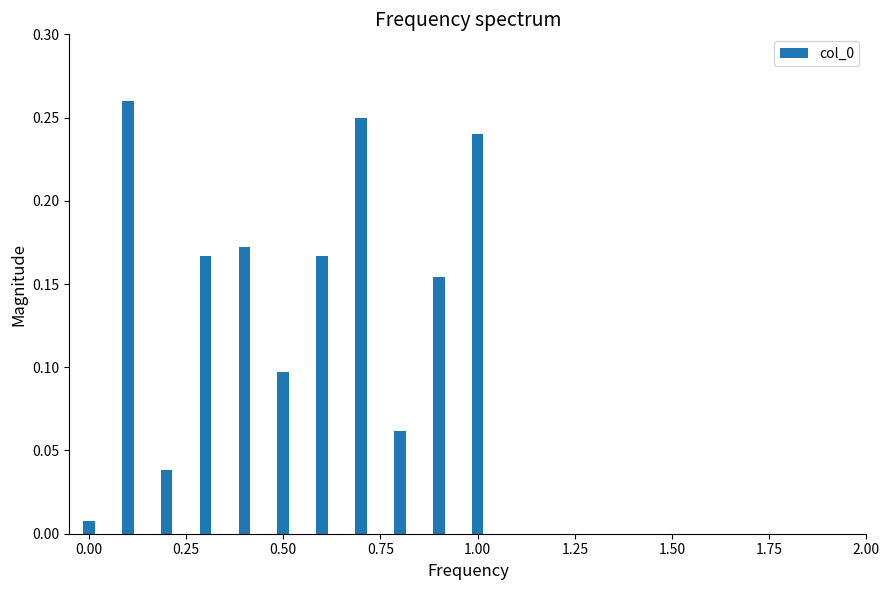

What is the sum of all values?

1.6